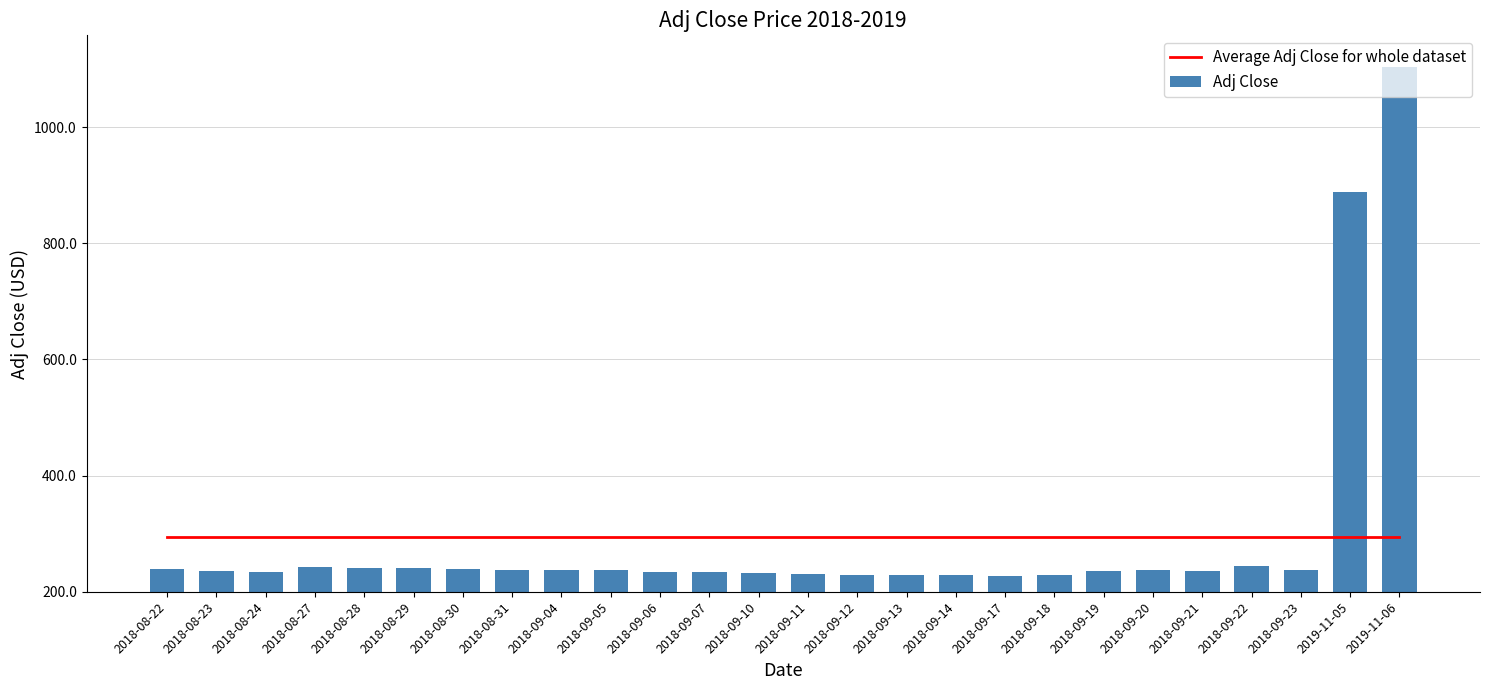

What is the average value of the Average Adj Close for whole dataset series?

293.9